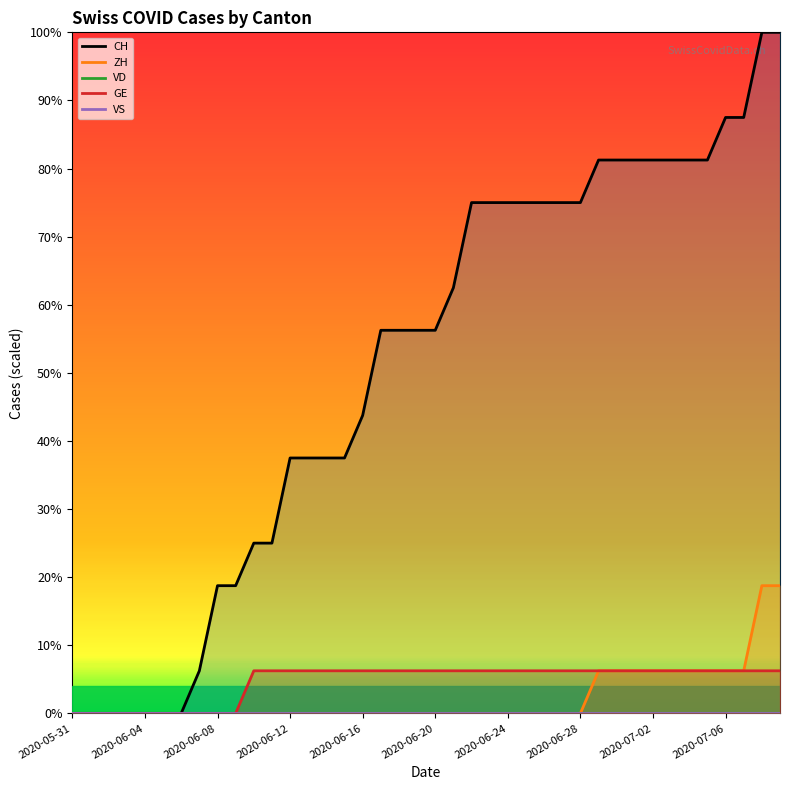

The GE series shows 6.2 at 2020-06-20. True or false?

True